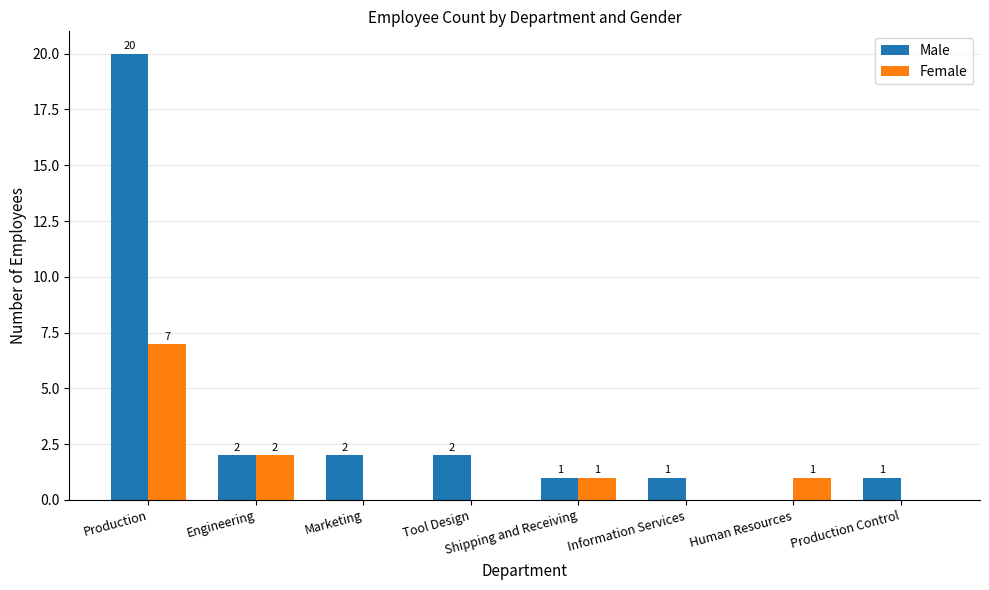

Is it true that Female equals 0 at Shipping and Receiving?

False